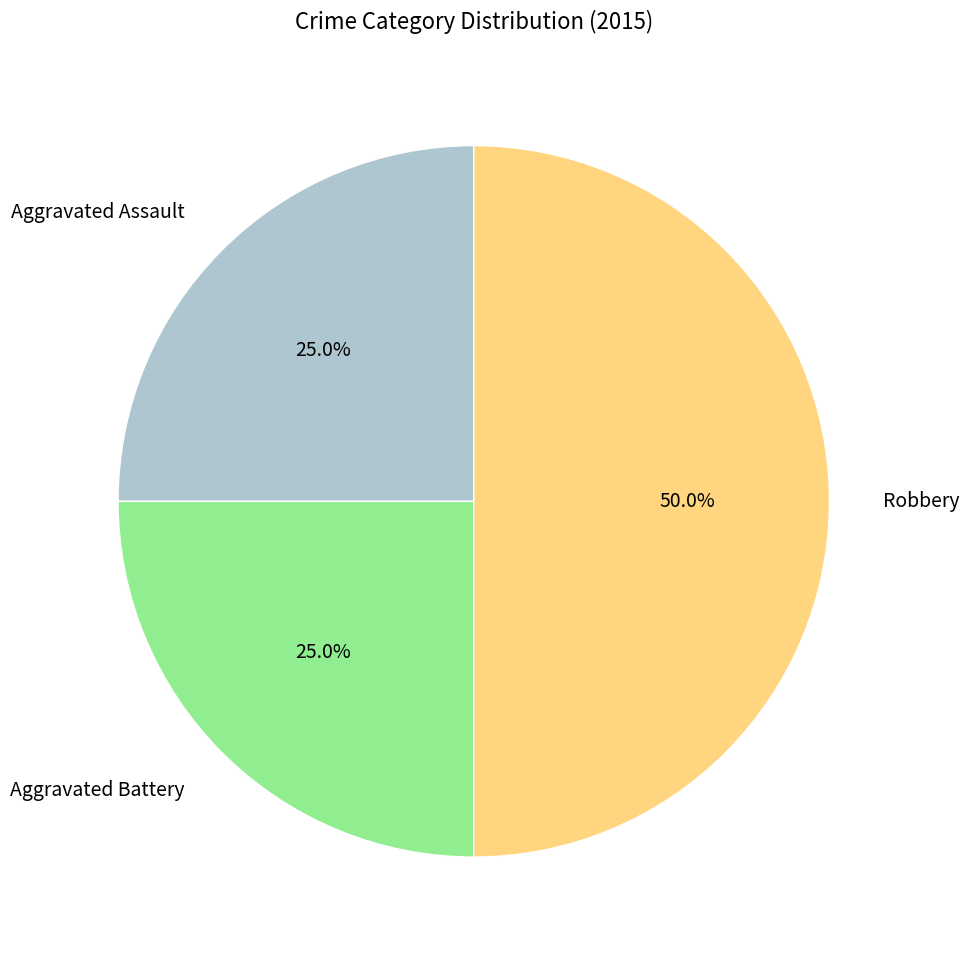

What percentage do Robbery and Aggravated Battery together represent?

75.0%